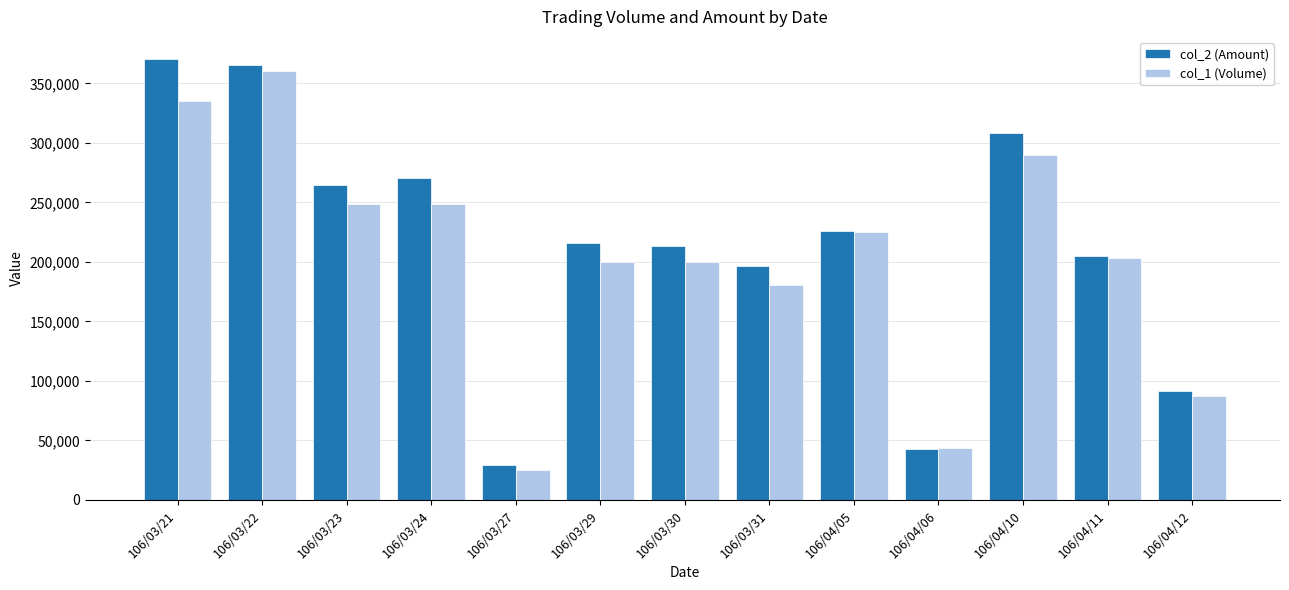

What is the value of the col_2 (Amount) bar at the 12th from the left?

204860